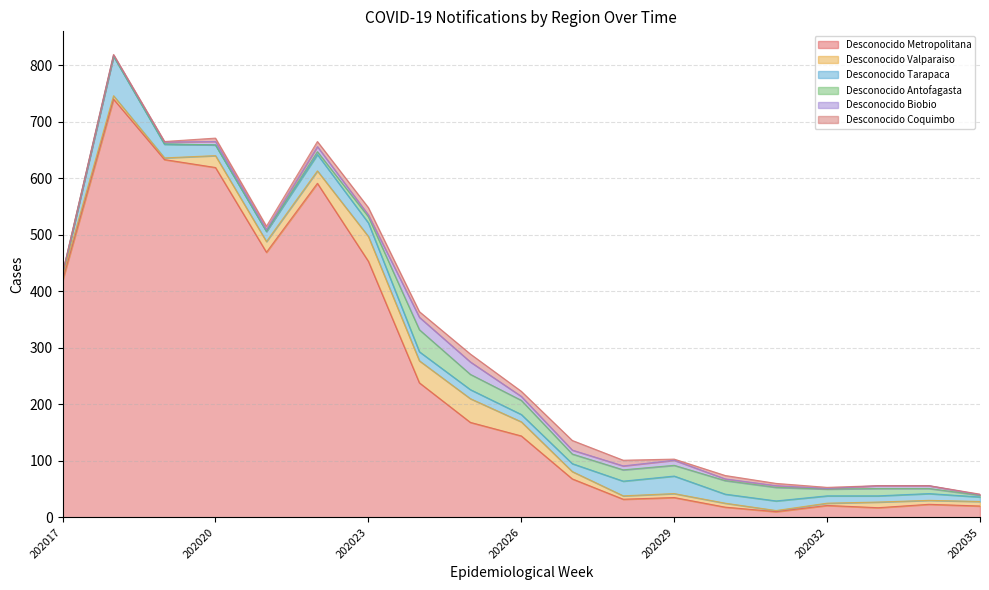

What is the maximum value for Desconocido Coquimbo?

17